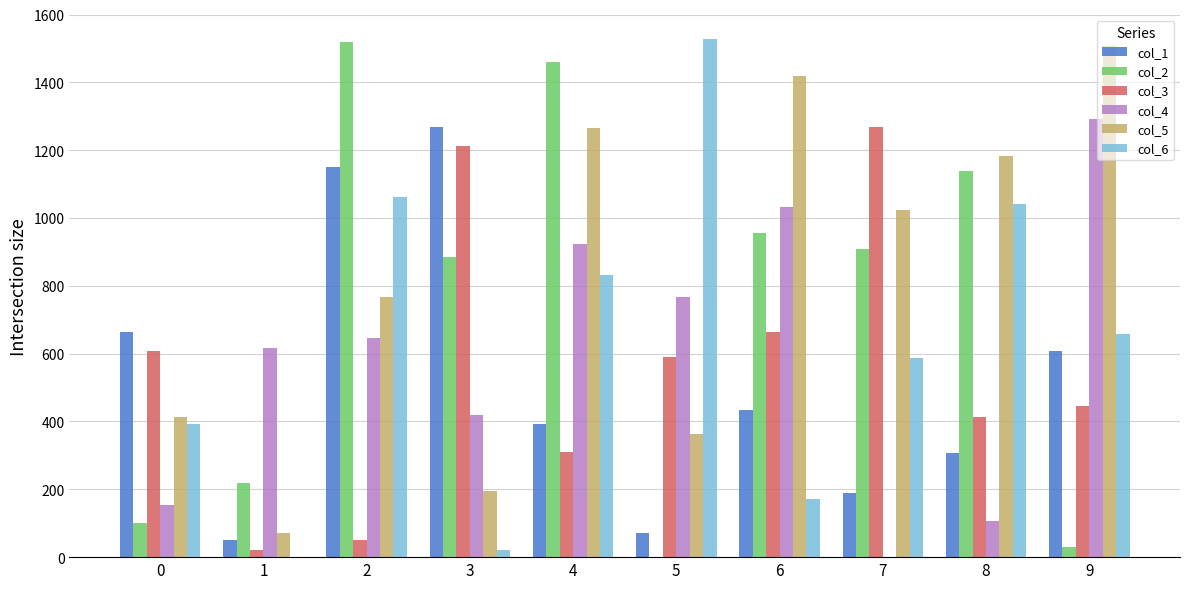

The col_4 series shows 27.4 at 8. True or false?

False